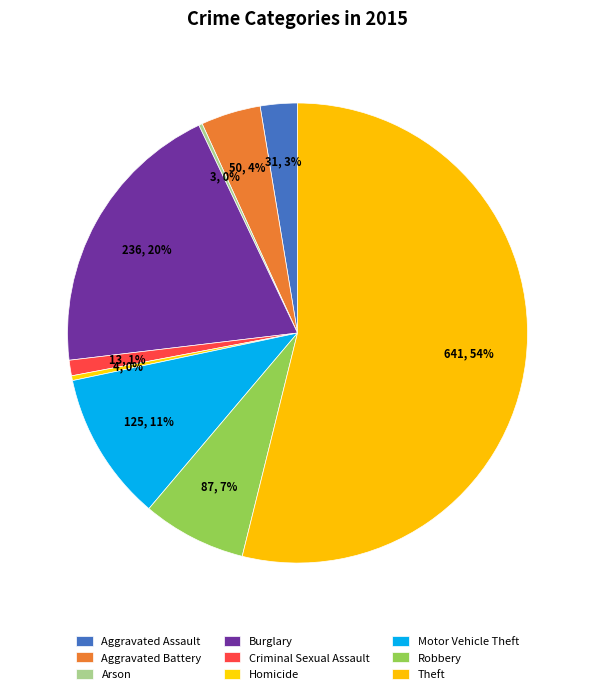

The Motor Vehicle Theft slice represents 11% of the pie. True or false?

True